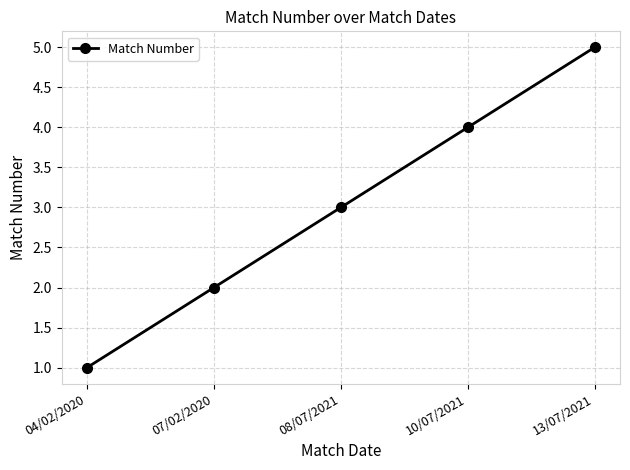

What is the difference between the maximum and minimum values?

4